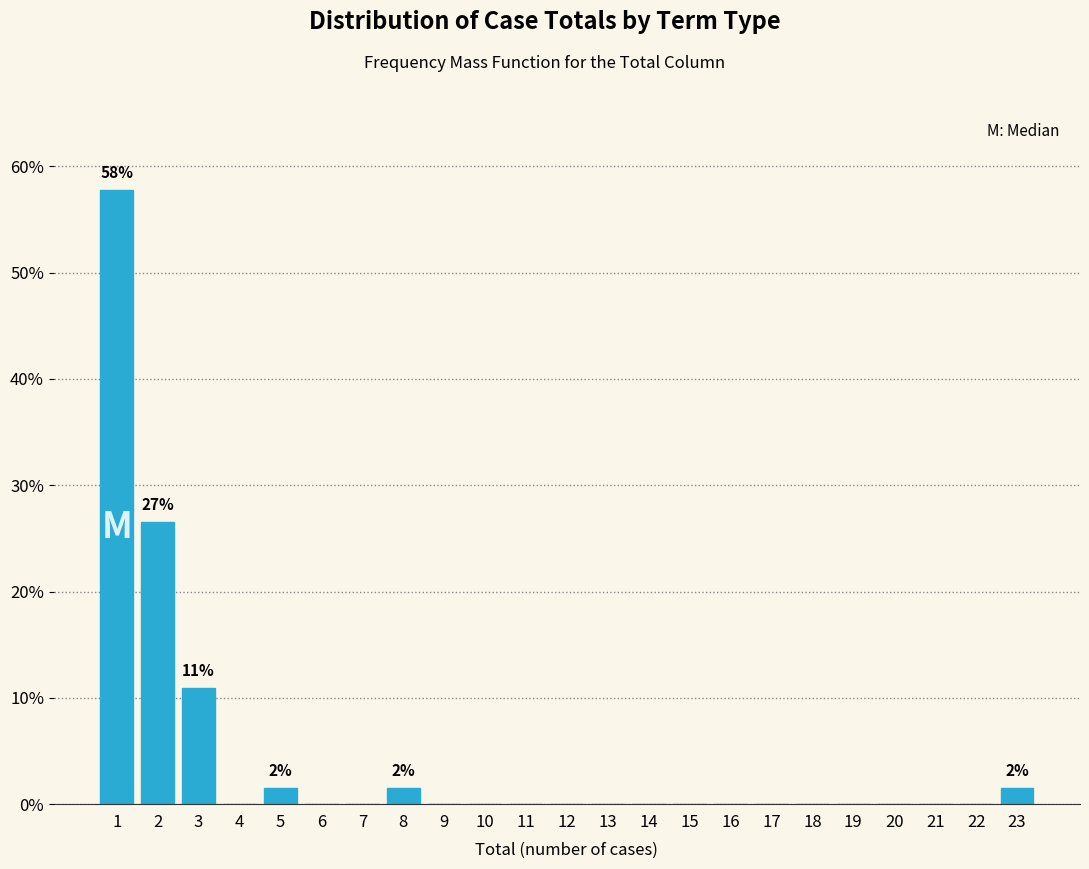

Which range on the x-axis has the tallest bar?

0.5 to 1.5